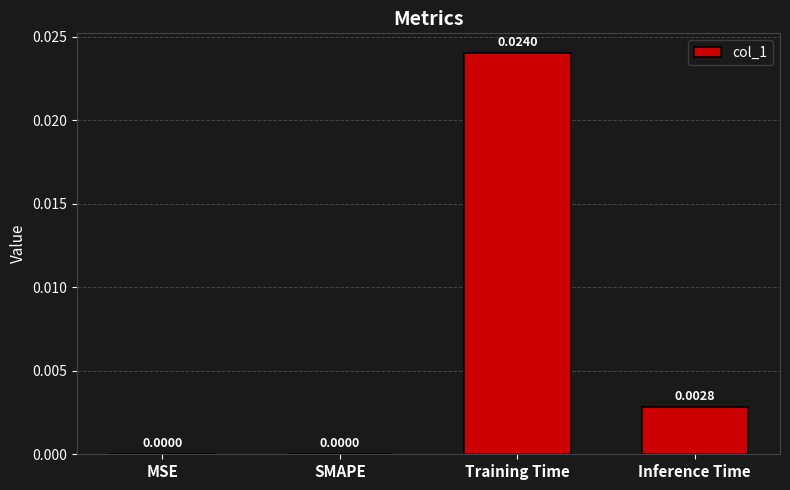

Does the chart contain stacked bars?

No